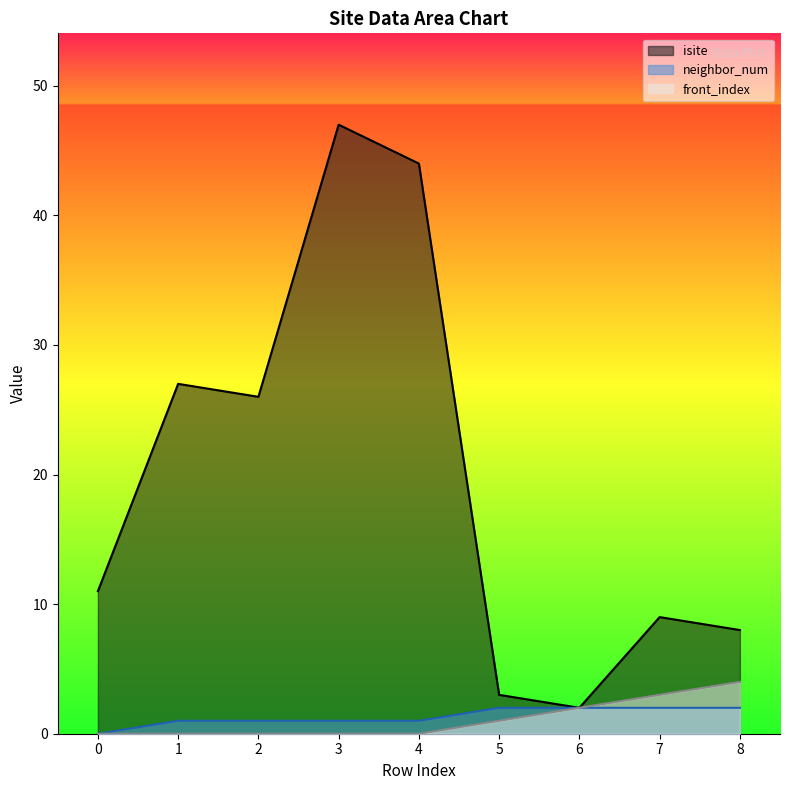

What is the sum of the isite values at 1 and 7?

36